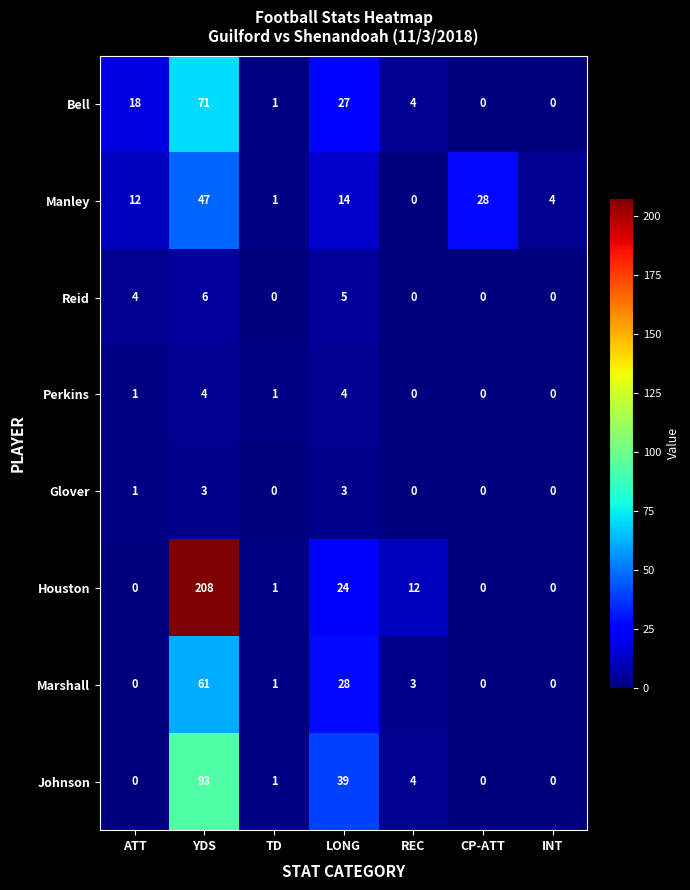

Rank the series by their maximum value, from lowest to highest.

Glover, Perkins, Reid, Manley, Marshall, Bell, Johnson, Houston